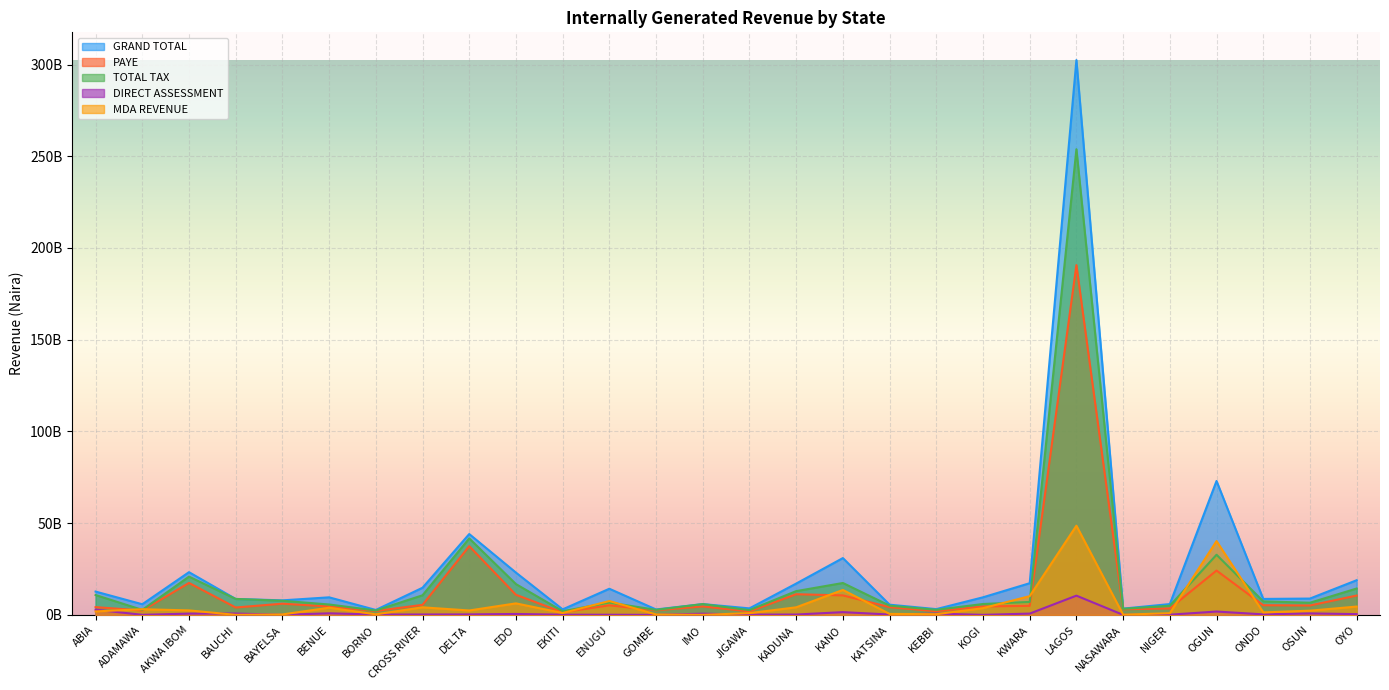

What is the label of the 19th point from the left?

KEBBI